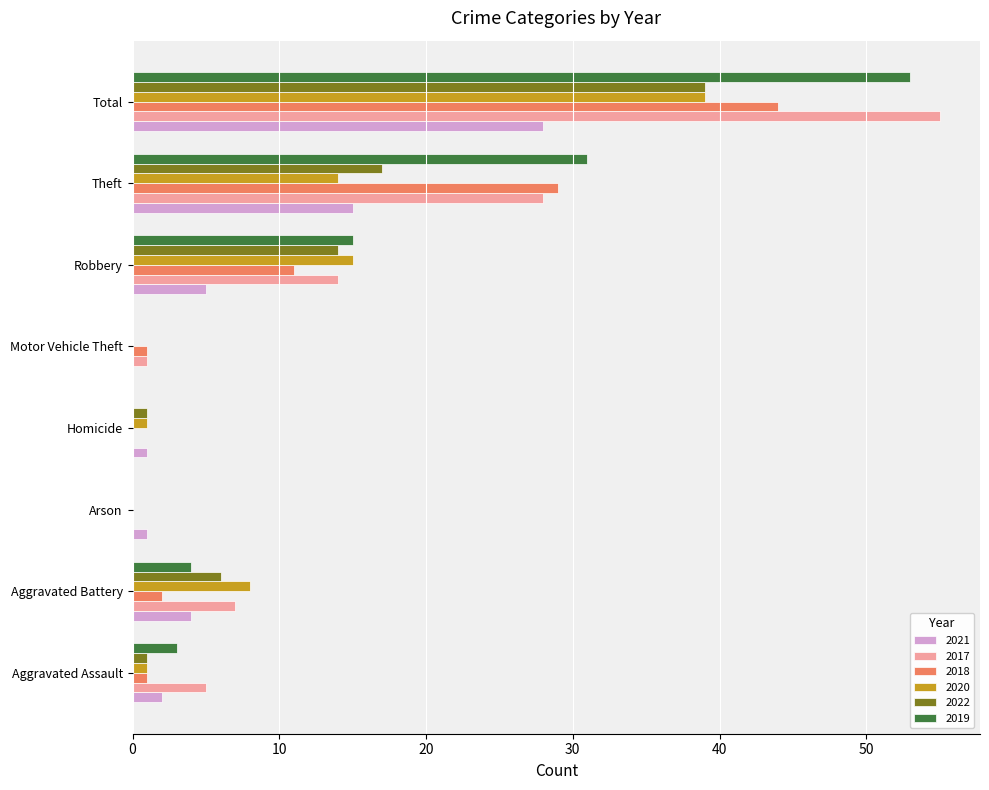

What is the maximum value shown in the chart?

55